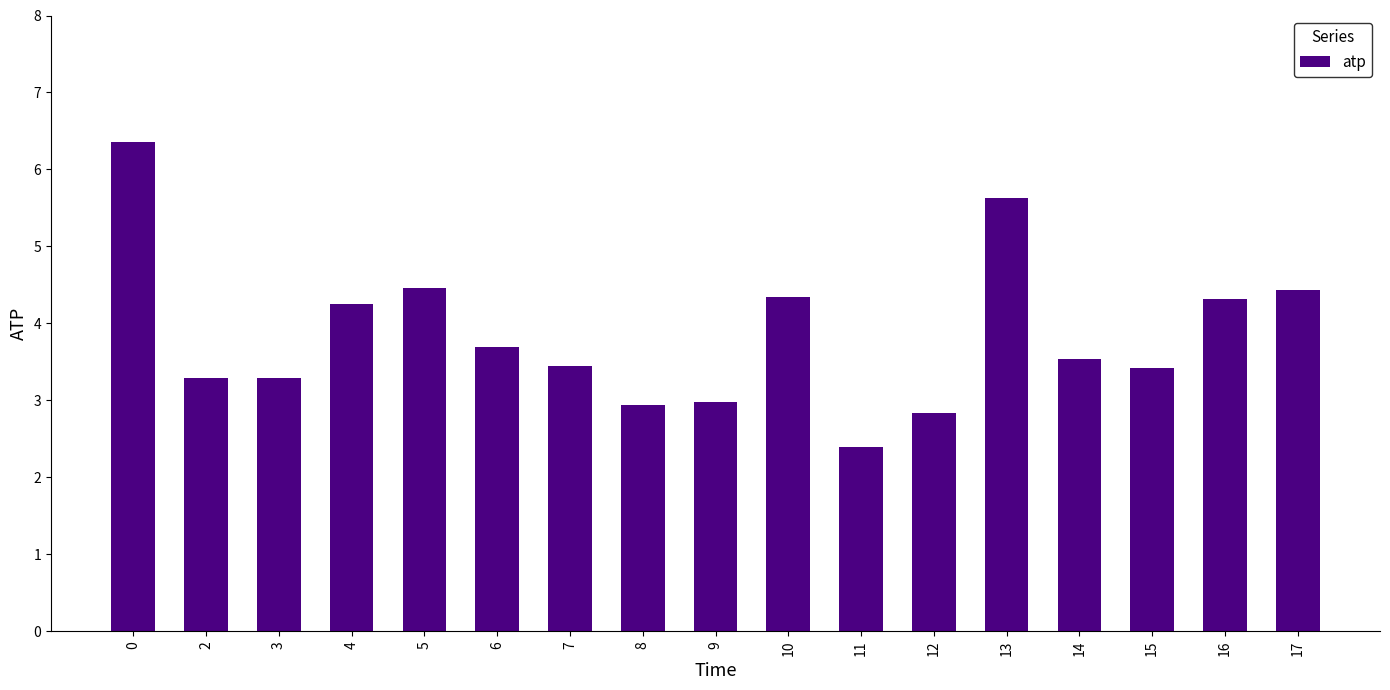

What is the approximate value at 13?

5.6